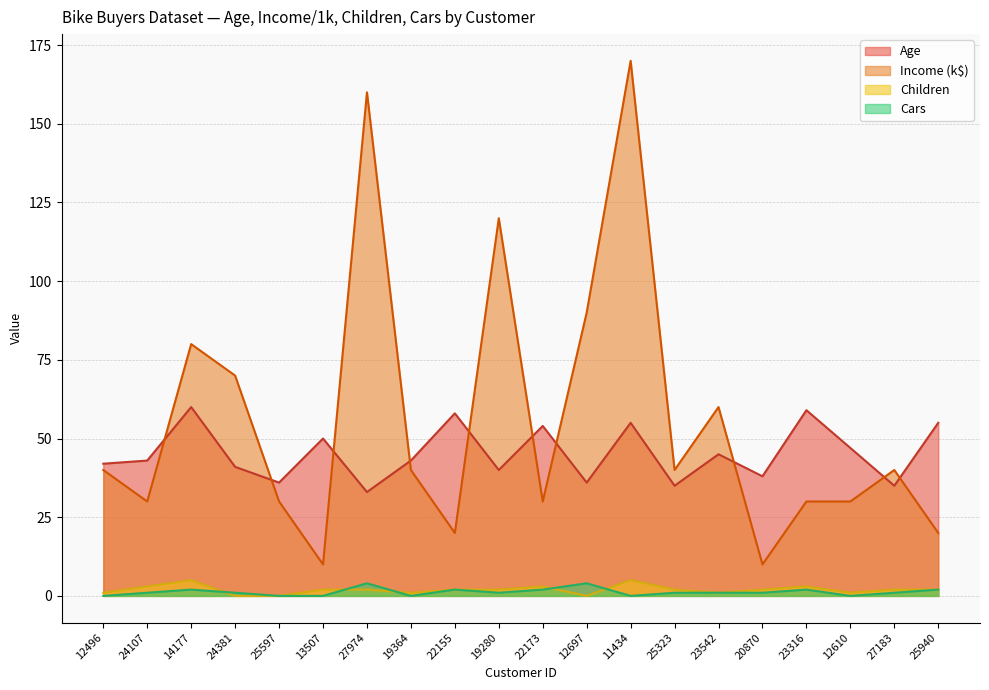

Does the chart have visible grid lines?

Yes